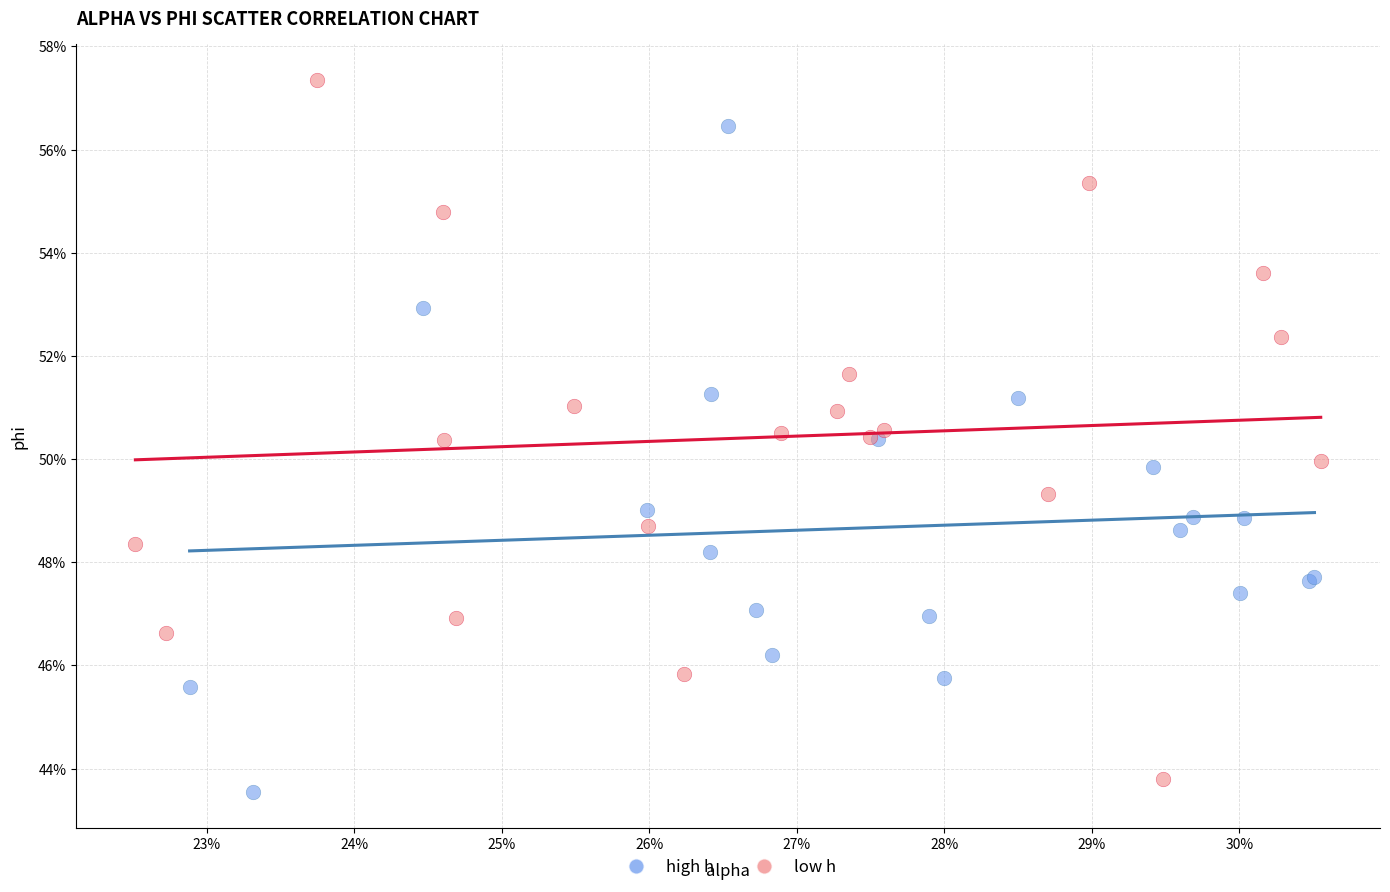

Which series contains the lowest Y value?

high h